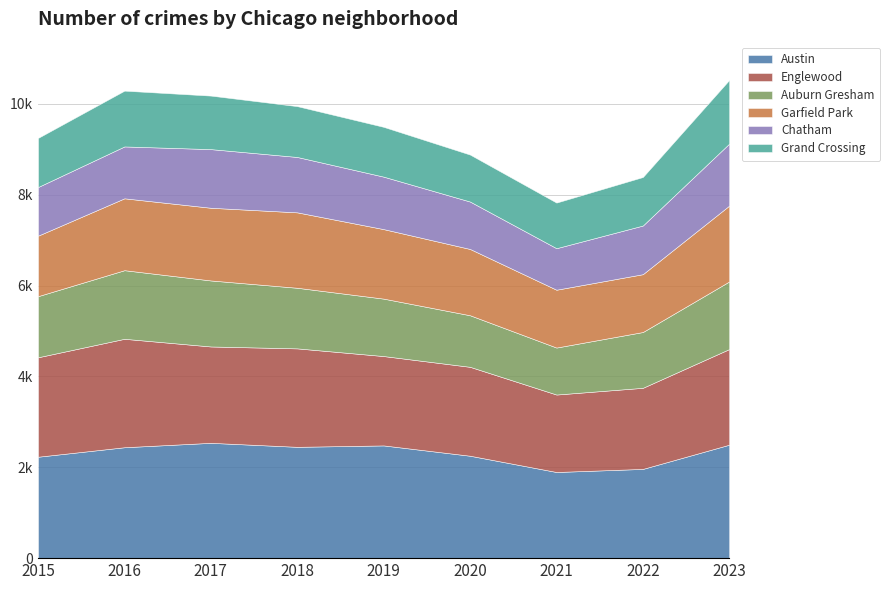

Is the value of Englewood at 2018 greater than the value of Chatham at 2018?

Yes